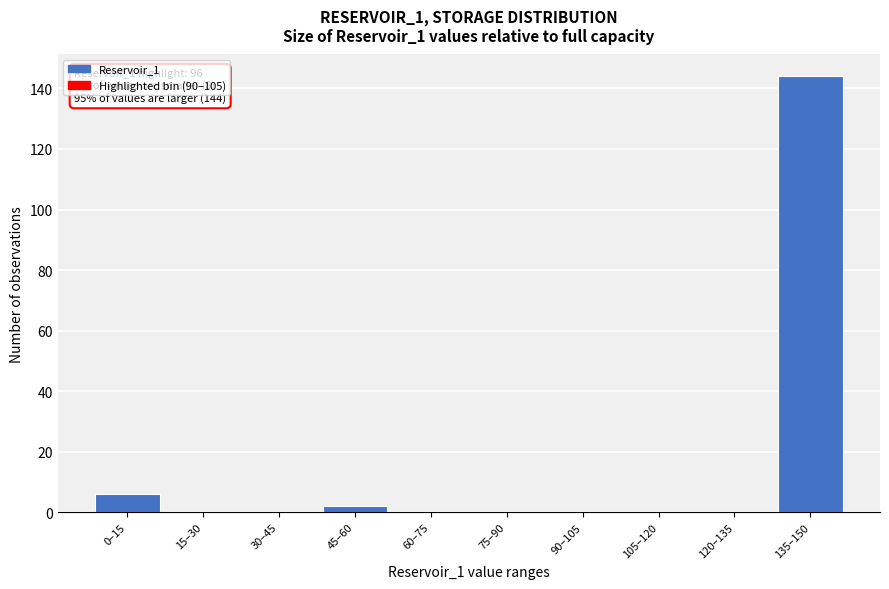

Reading left to right, extract all data points from this chart.

0–15=6	15–30=0	30–45=0	45–60=2	60–75=0	75–90=0	90–105=0	105–120=0	120–135=0	135–150=144